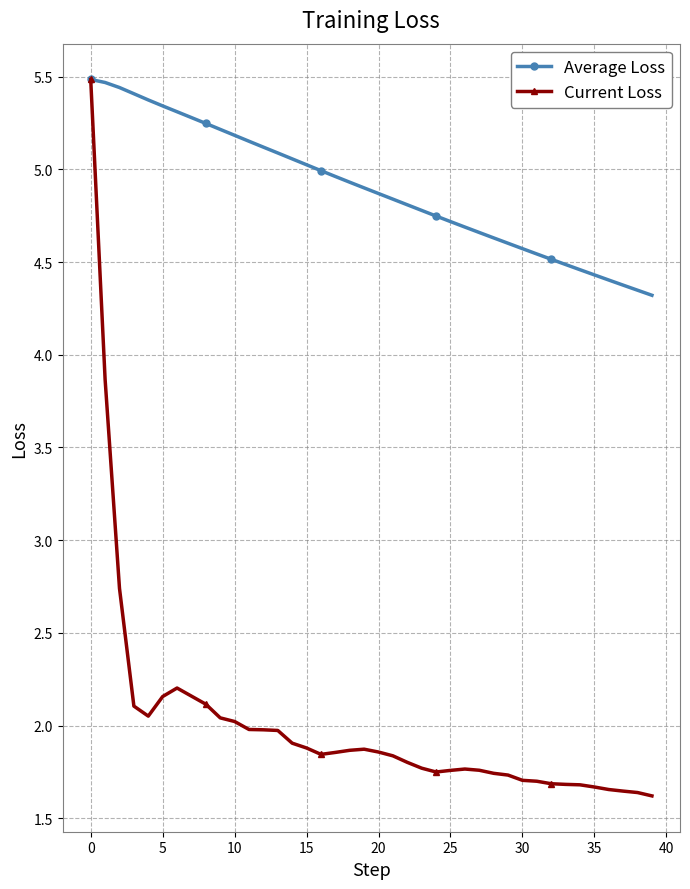

What is the maximum value for Current Loss?

5.5